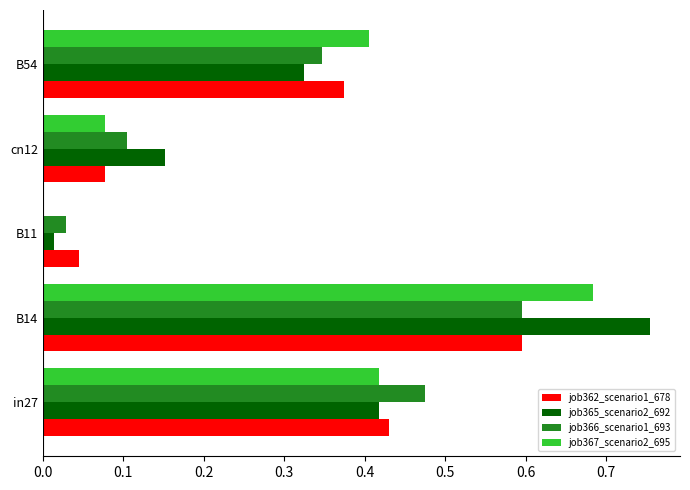

What is the sum of the job366_scenario1_693 values at B54 and B14?

0.9